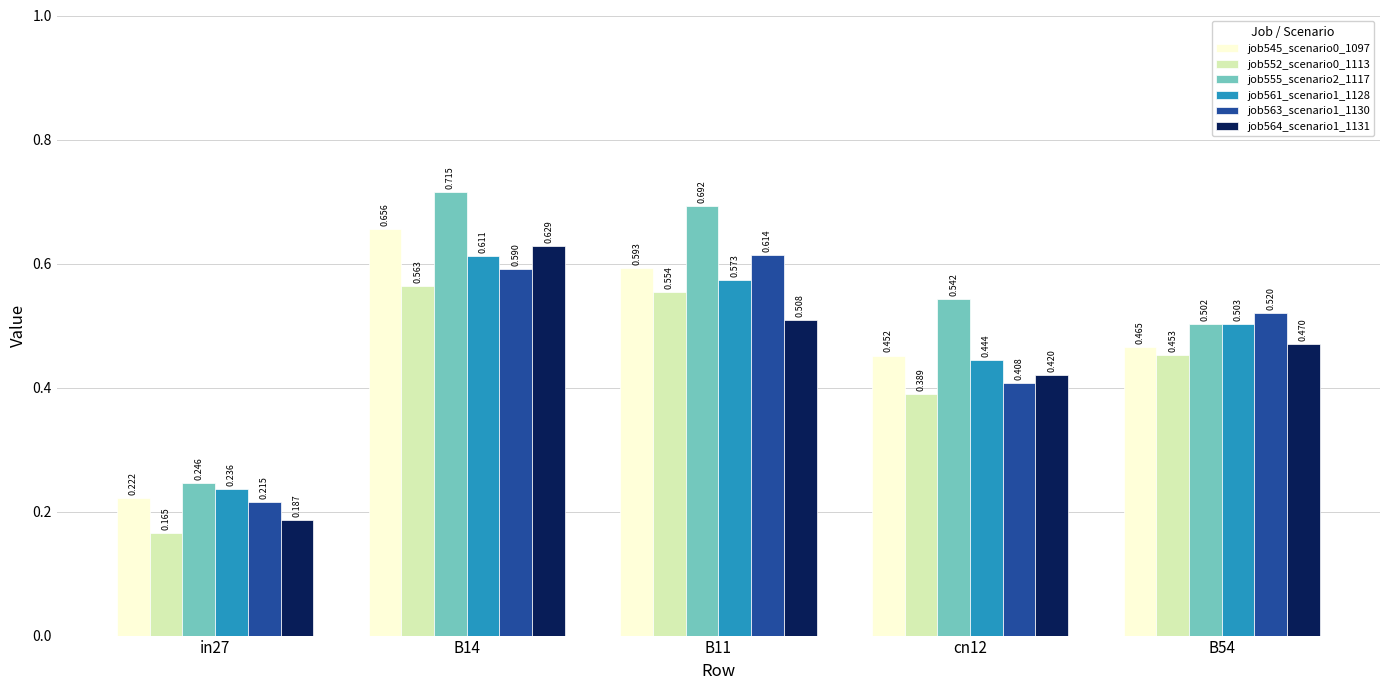

List the series in order of their peak value, lowest first.

job552_scenario0_1113, job561_scenario1_1128, job563_scenario1_1130, job564_scenario1_1131, job545_scenario0_1097, job555_scenario2_1117